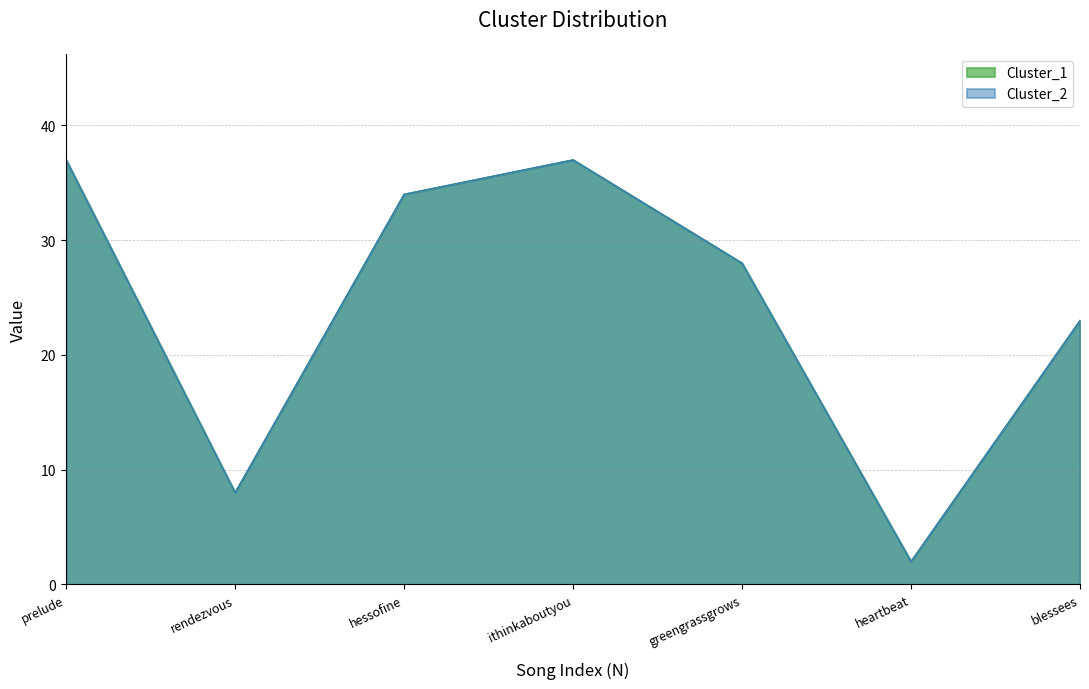

What is the minimum value for Cluster_1?

2